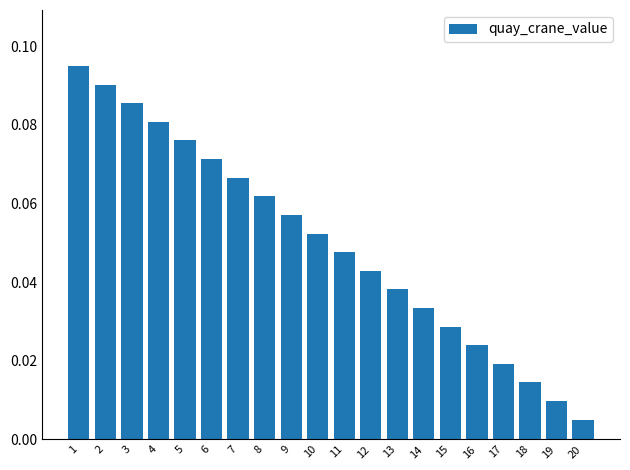

Are the bars horizontal?

No